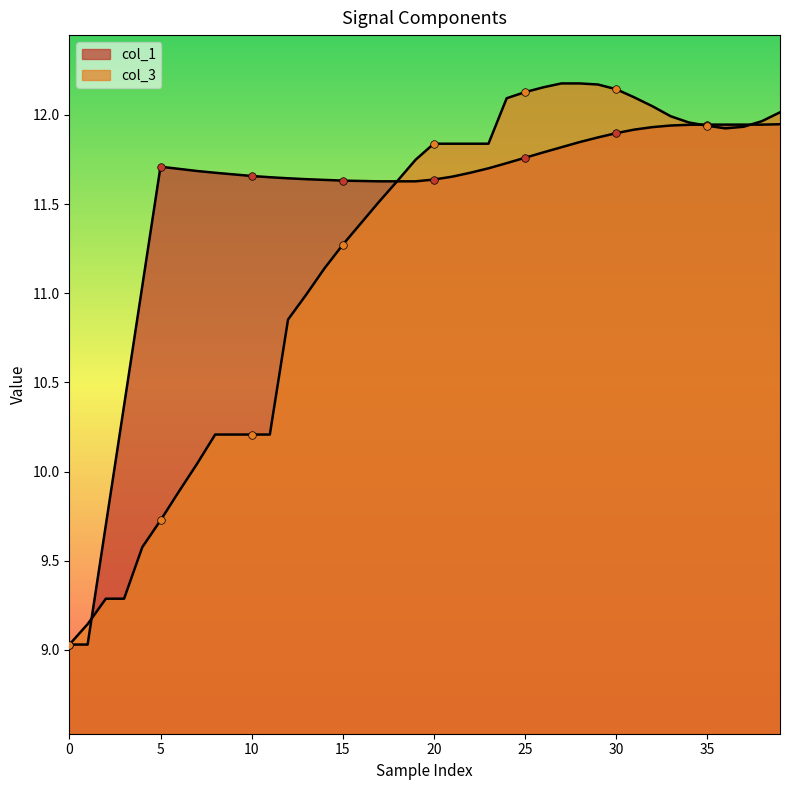

Which series contains the highest Y value?

col_3